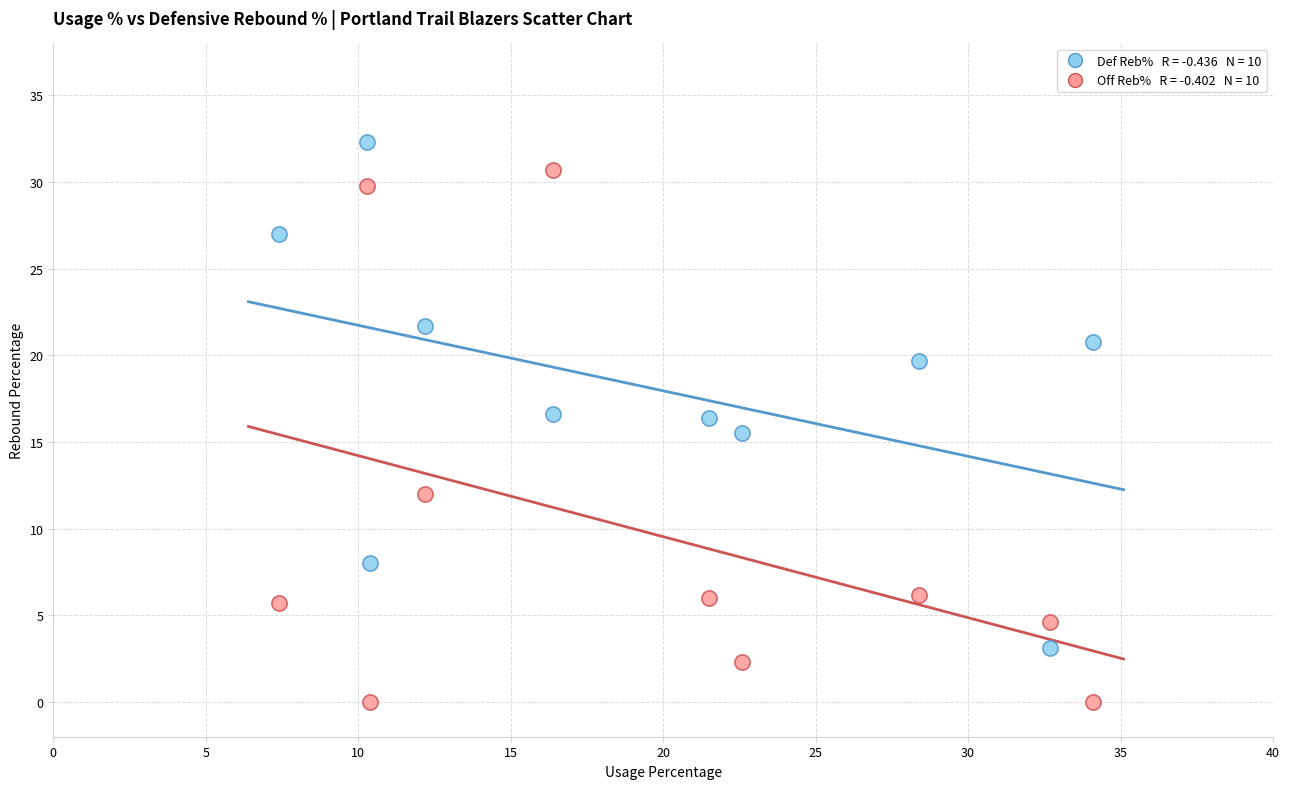

Across all data points, what is the range of X values (max minus min)?

26.7